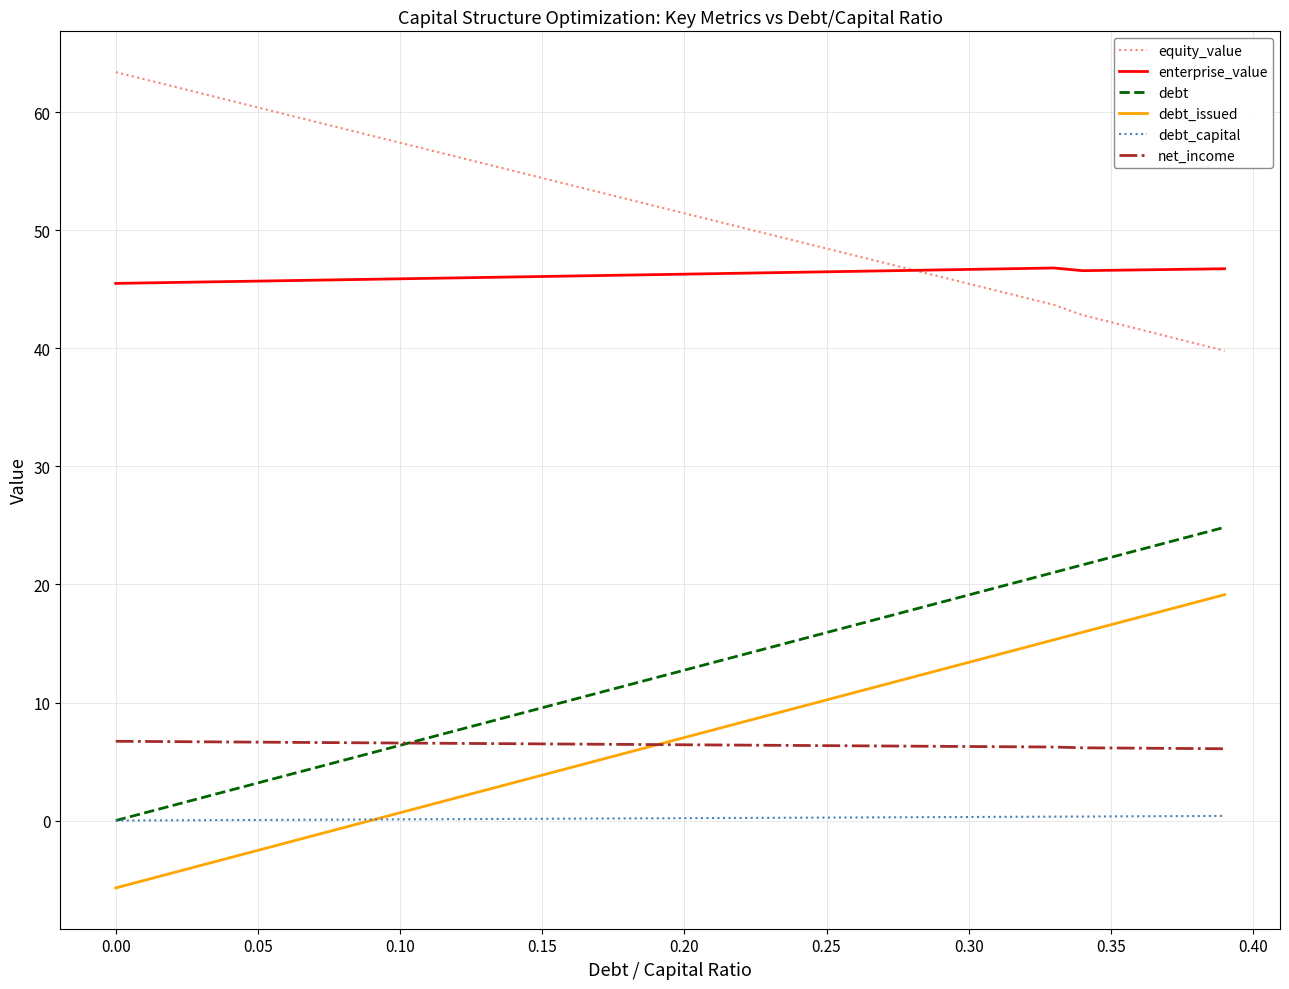

True or false: debt and enterprise_value intersect in this chart.

False